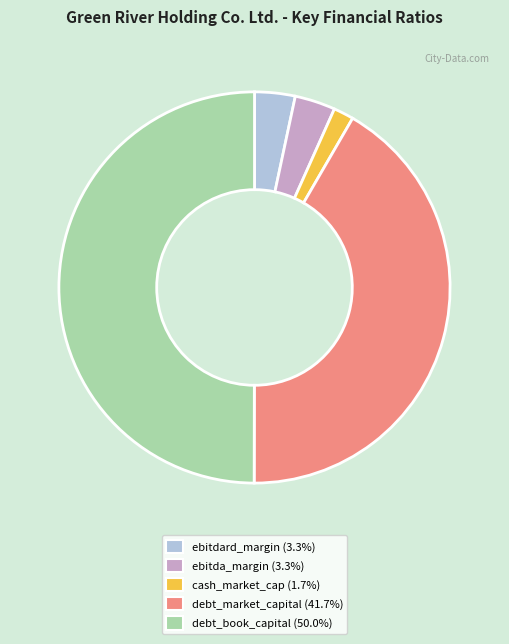

Which slice is the largest?

debt_book_capital